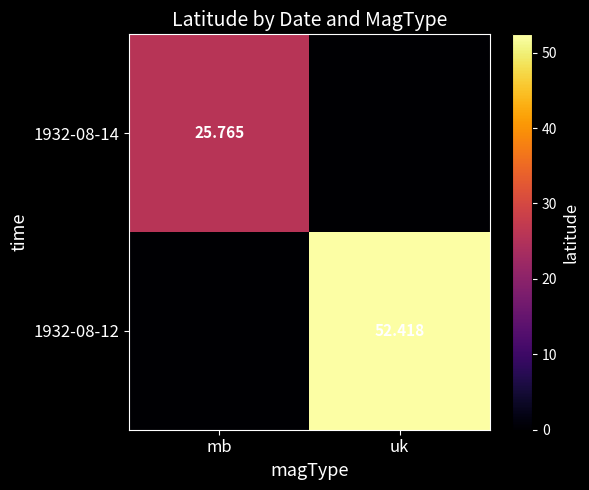

What is the difference between the maximum and minimum values in the 1932-08-14 series?

25.8